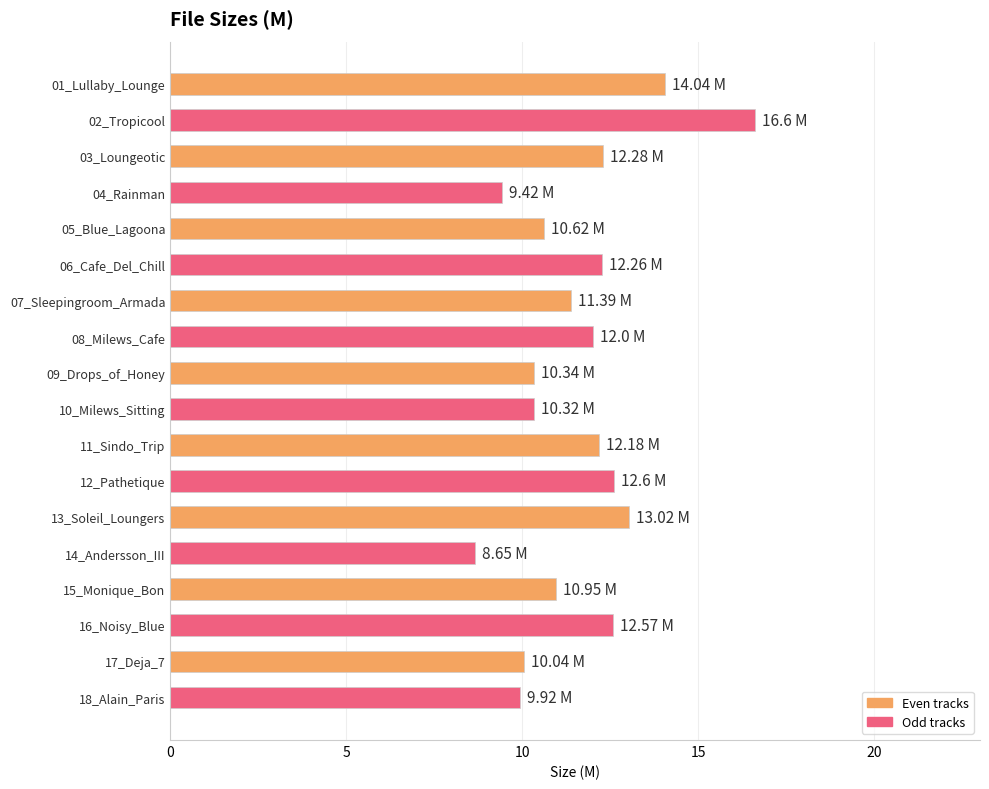

What is the difference between the maximum and second lowest values?

7.2